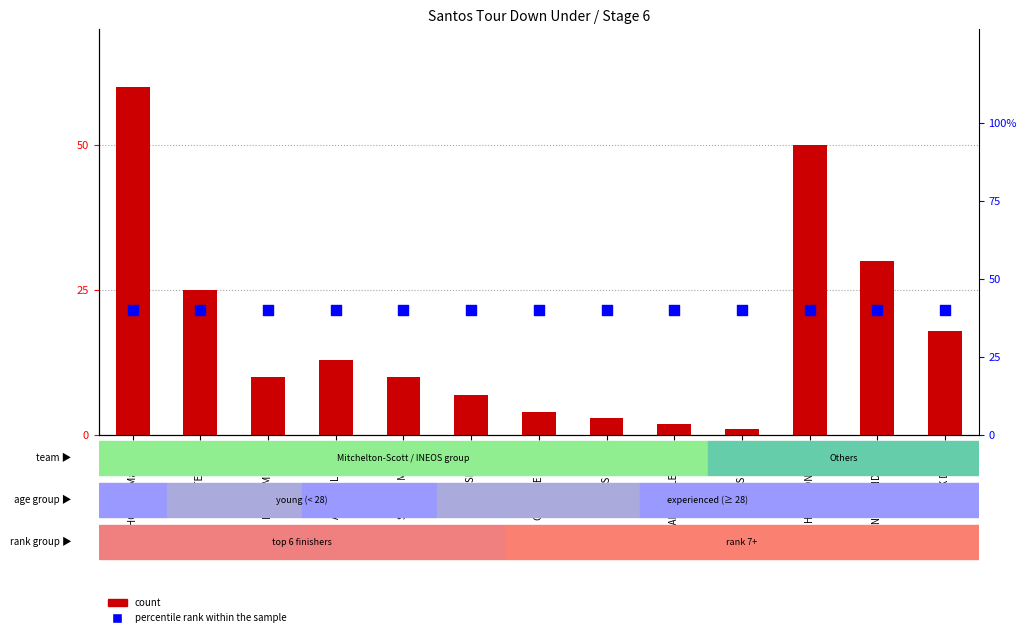

What are all the series names shown in the legend?

count, percentile rank within the sample